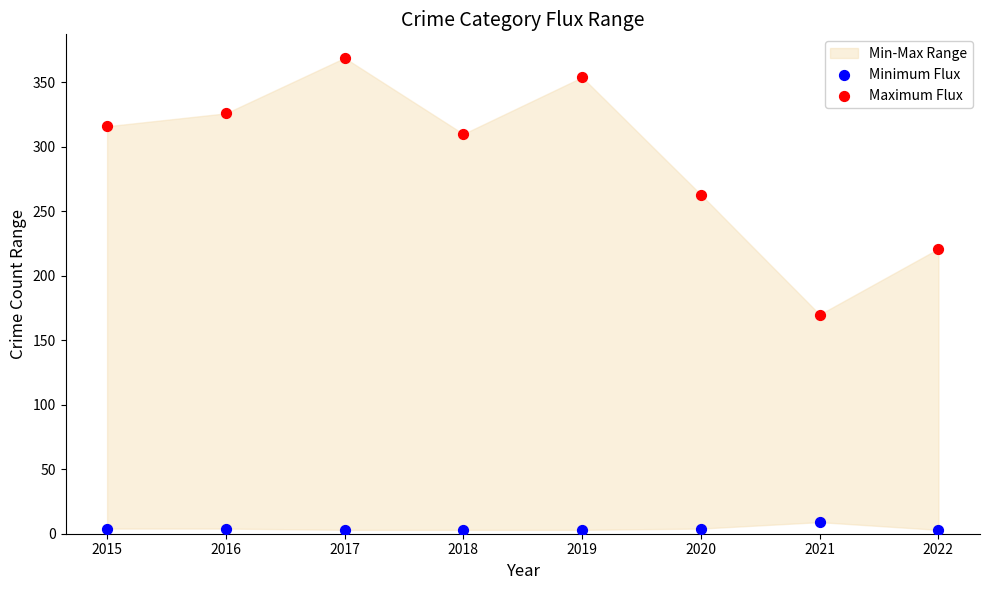

Across all data points, what is the range of Y values (max minus min)?

366